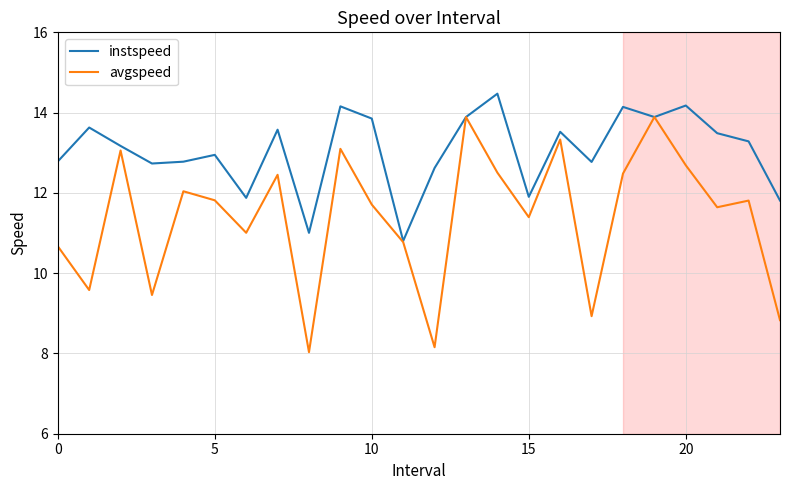

Which series has the largest total across all categories?

instspeed